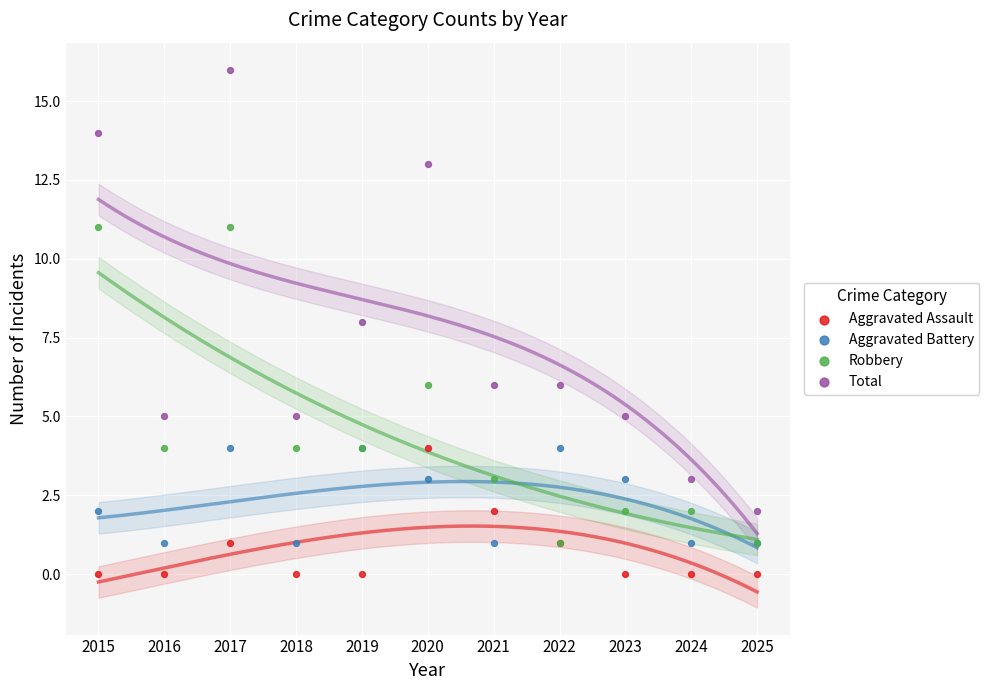

In the Total series, what Y value is closest to 9?

8